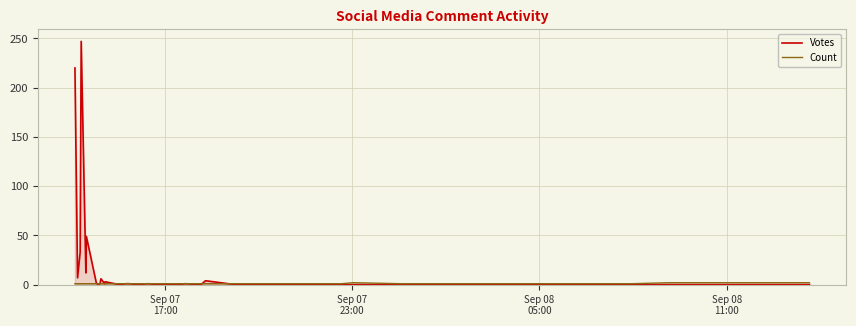

Reading left to right, list all the values displayed in this chart.

Votes: 220	7	33	247	12	49	2	0	1	6	1	3	0	0	1	1	1	0	1	0	0	1	0	0	4	0	0	0	0	0	0	0	0	0	0	0	0
Count: 1	1	1	1	1	1	1	1	1	1	1	1	1	1	1	1	1	1	1	1	1	1	1	1	1	1	1	2	1	1	1	1	2	2	2	2	2